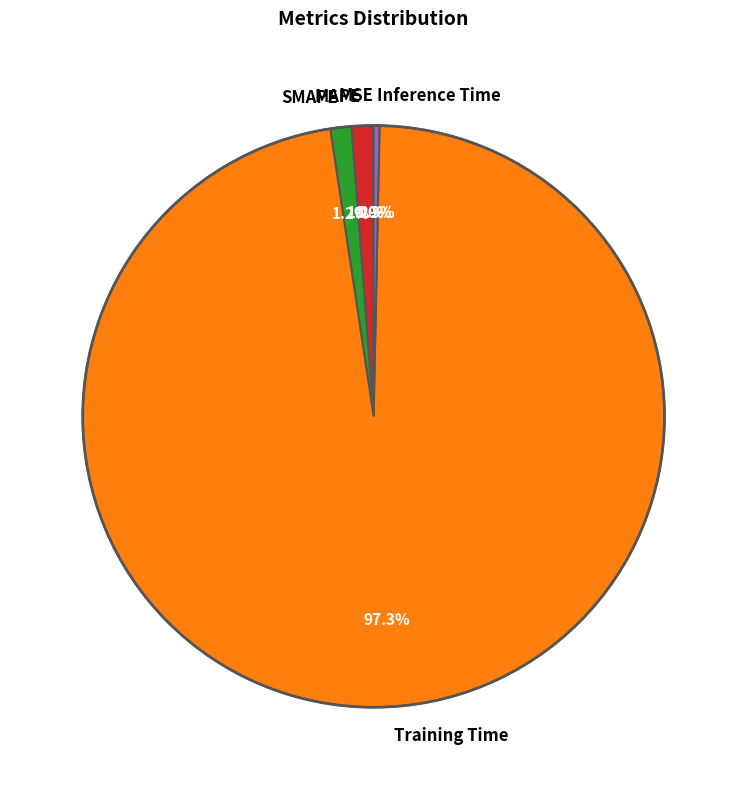

To the nearest percent, what is the difference between the Inference Time and Training Time slice percentages?

97%